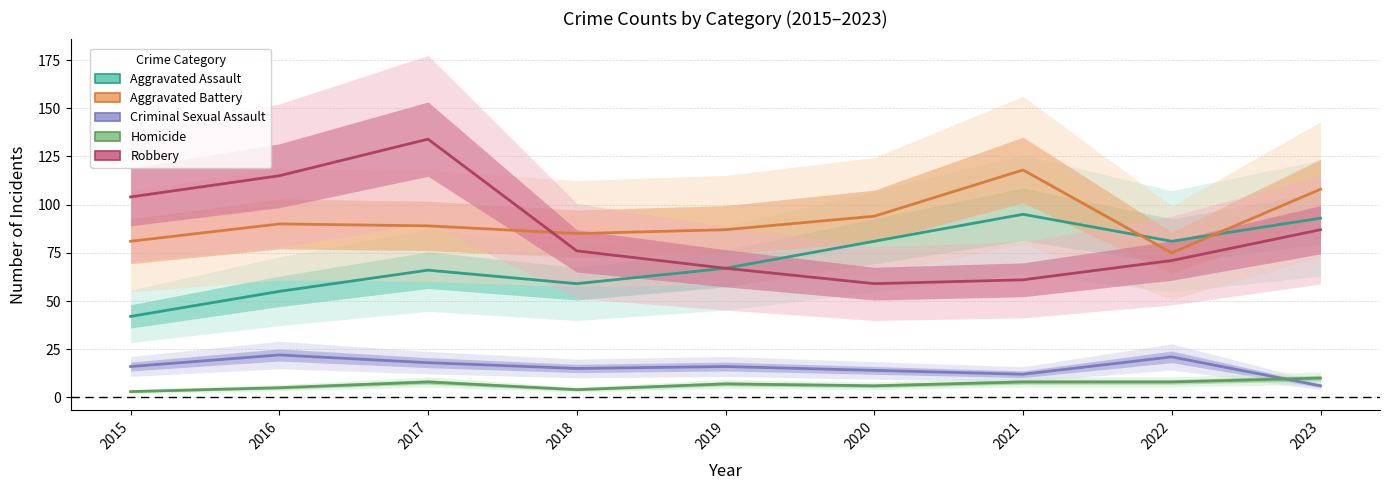

What is the average value of the Criminal Sexual Assault series?

16